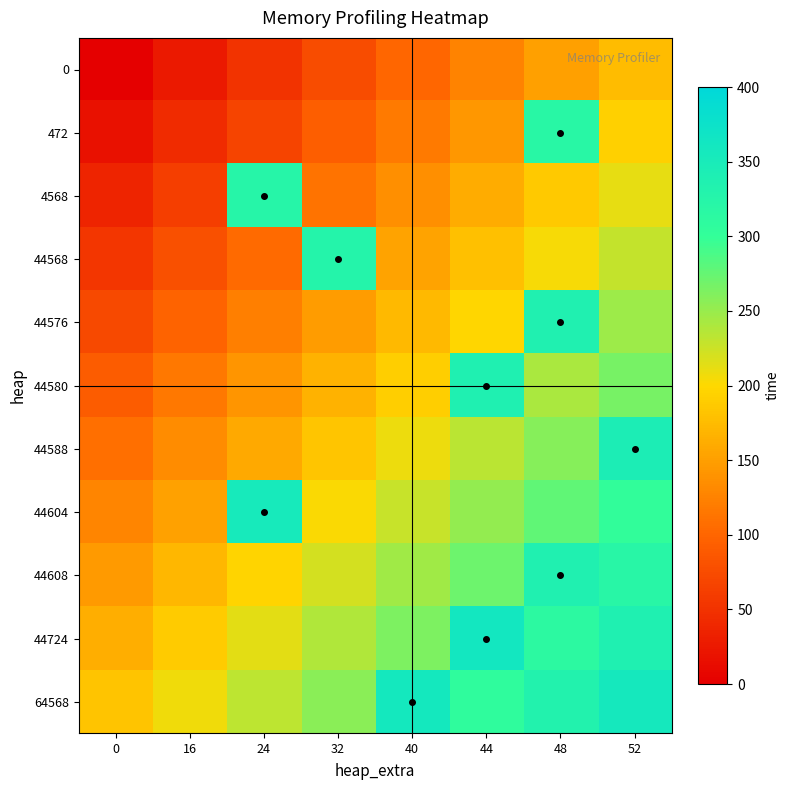

At how many categories does at least one series exceed 201?

7